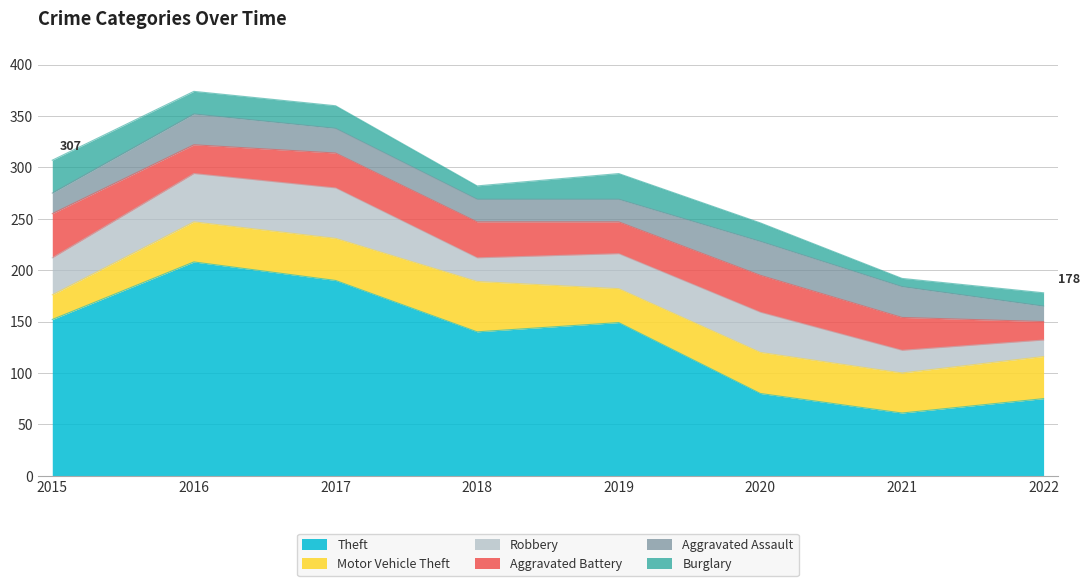

Rank the series by their maximum value, from lowest to highest.

Burglary, Aggravated Assault, Aggravated Battery, Motor Vehicle Theft, Robbery, Theft